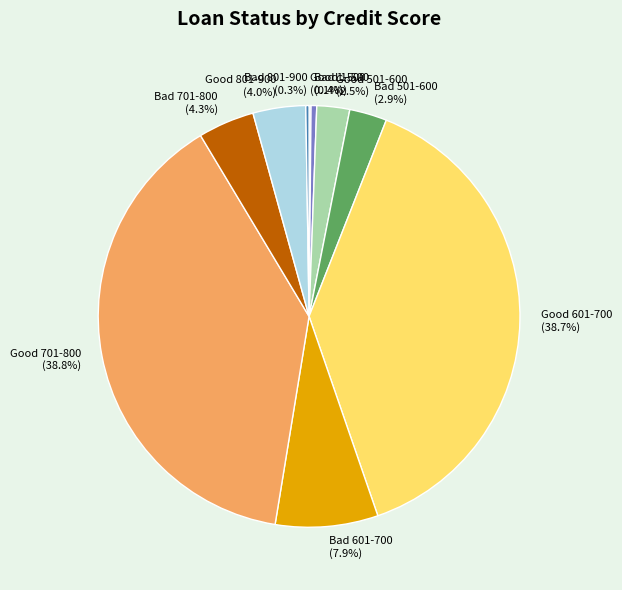

What percentage do Good 501-600 (2.5%) and Bad 701-800 (4.3%) together represent?

6.8%